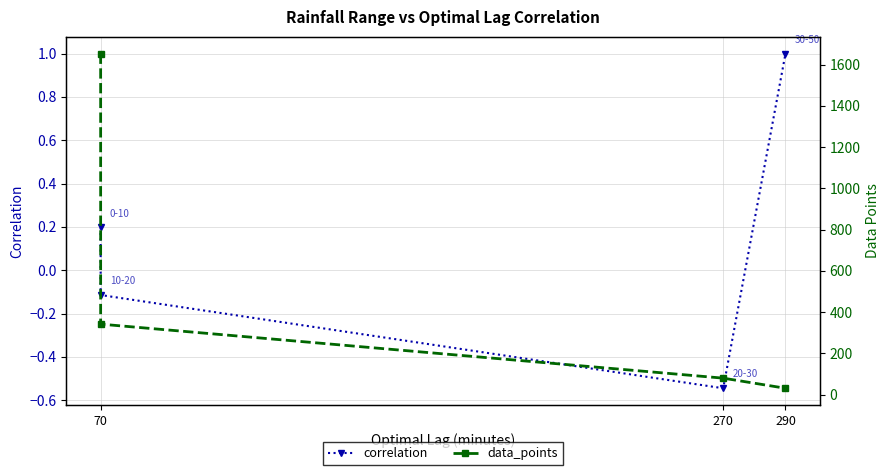

True or false: data_points and correlation cross at least once.

False